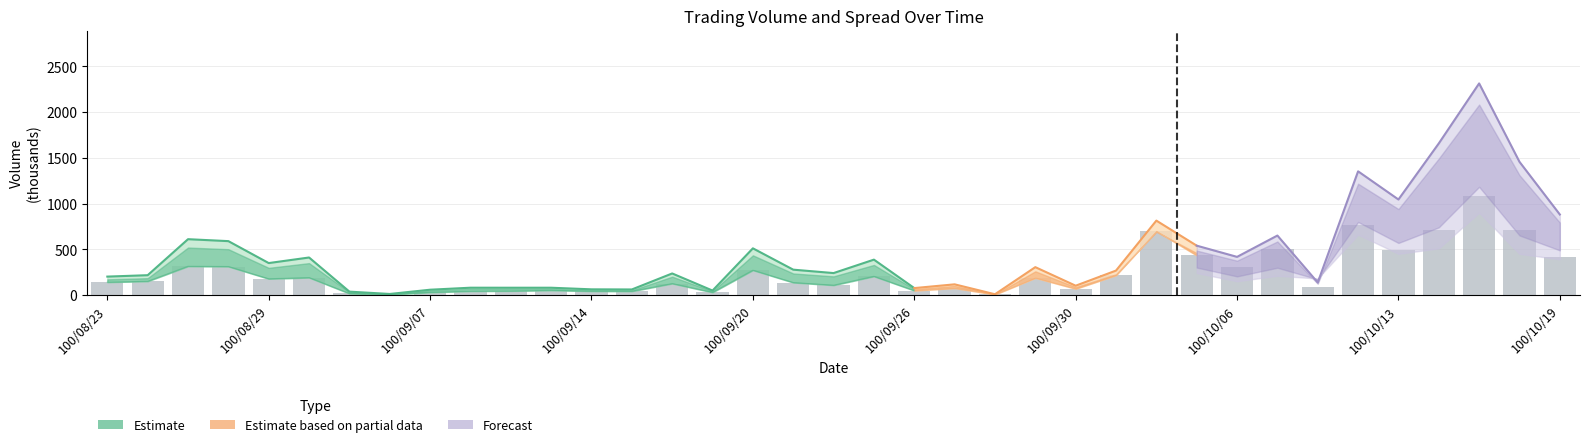

How many data points does each series have?

37